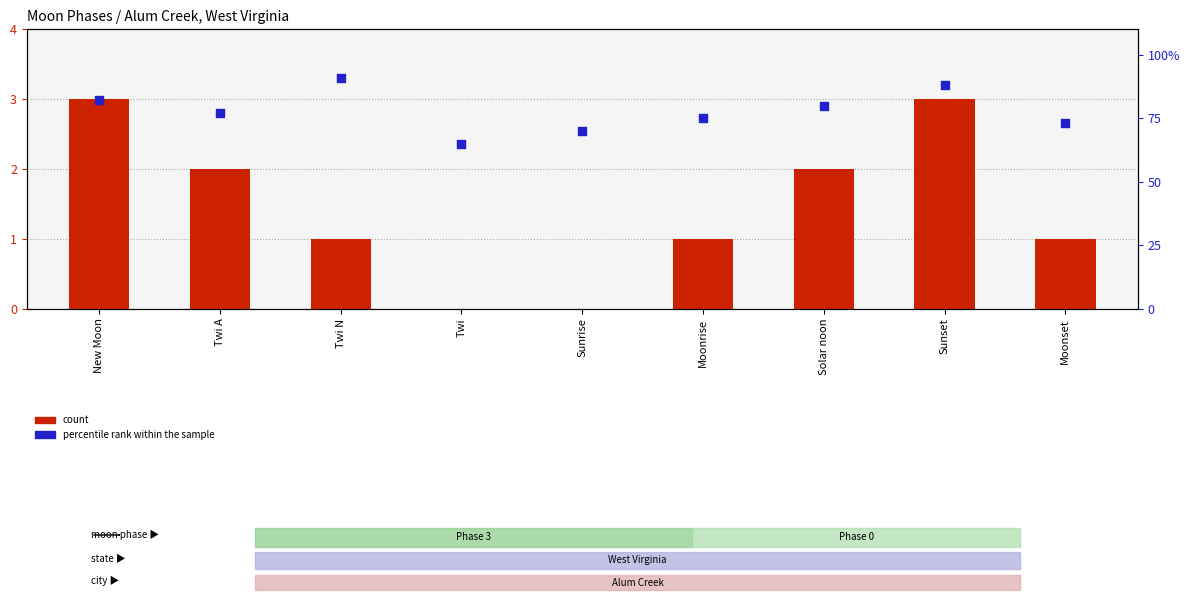

Is the value of count at Twi greater than the value of percentile rank within the sample at Sunset?

No